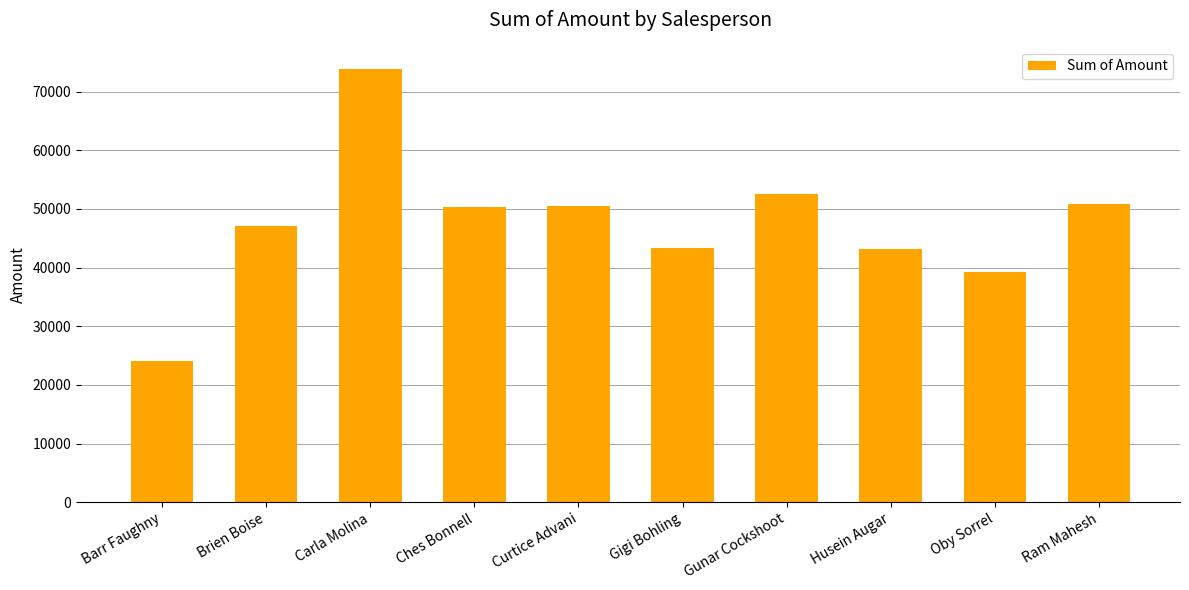

How many data points are less than 50344?

5